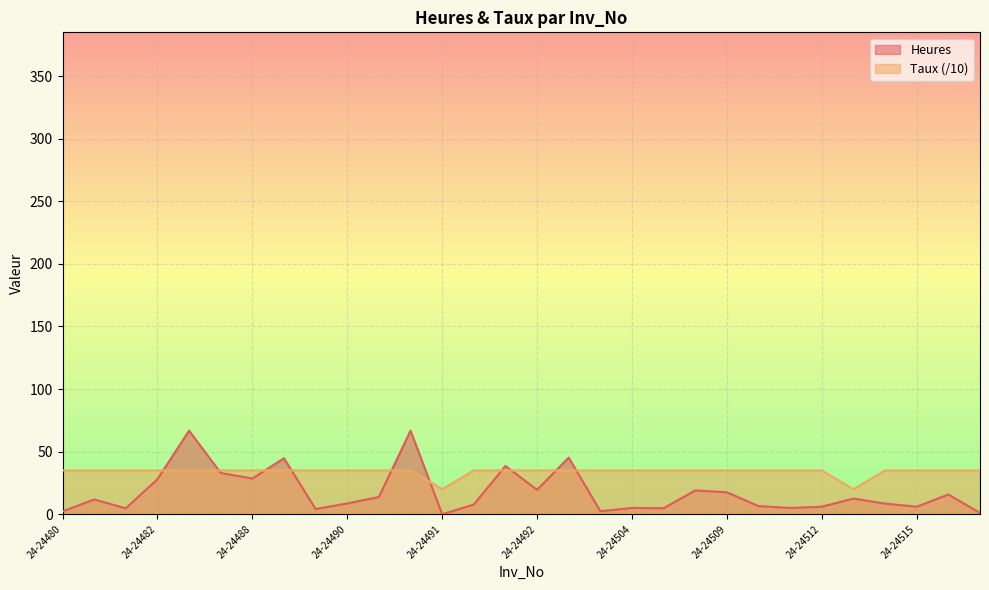

Where does the Heures series first go above 11?

24-24481